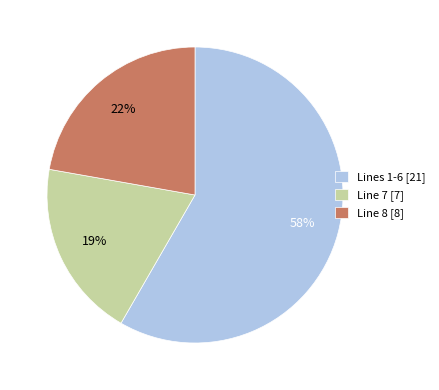

Which has a higher value, Line 7 [7] or Line 8 [8]?

Line 8 [8]